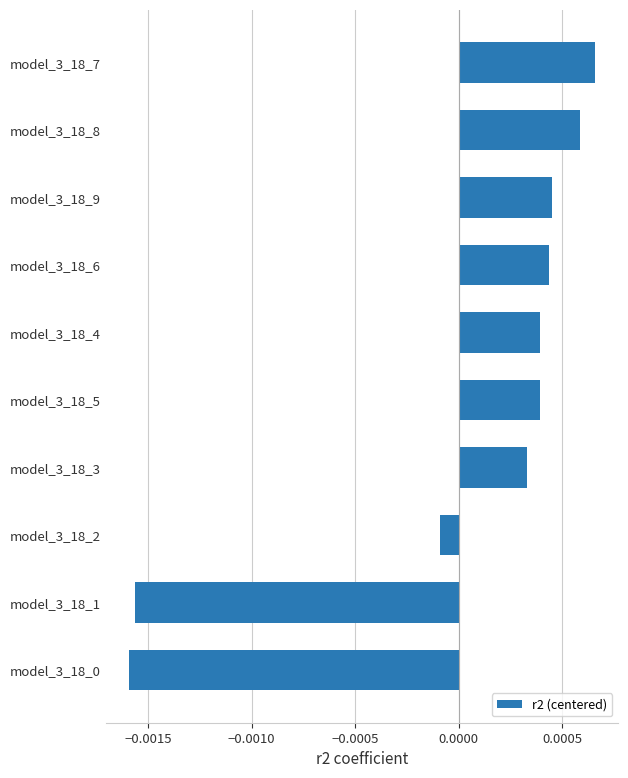

At which category does the chart reach its peak across all series?

model_3_18_7